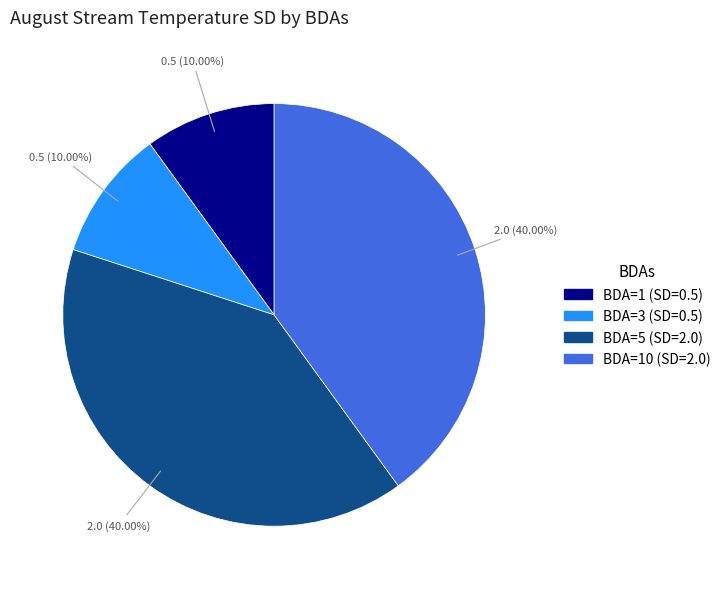

Does any single category account for the majority?

No